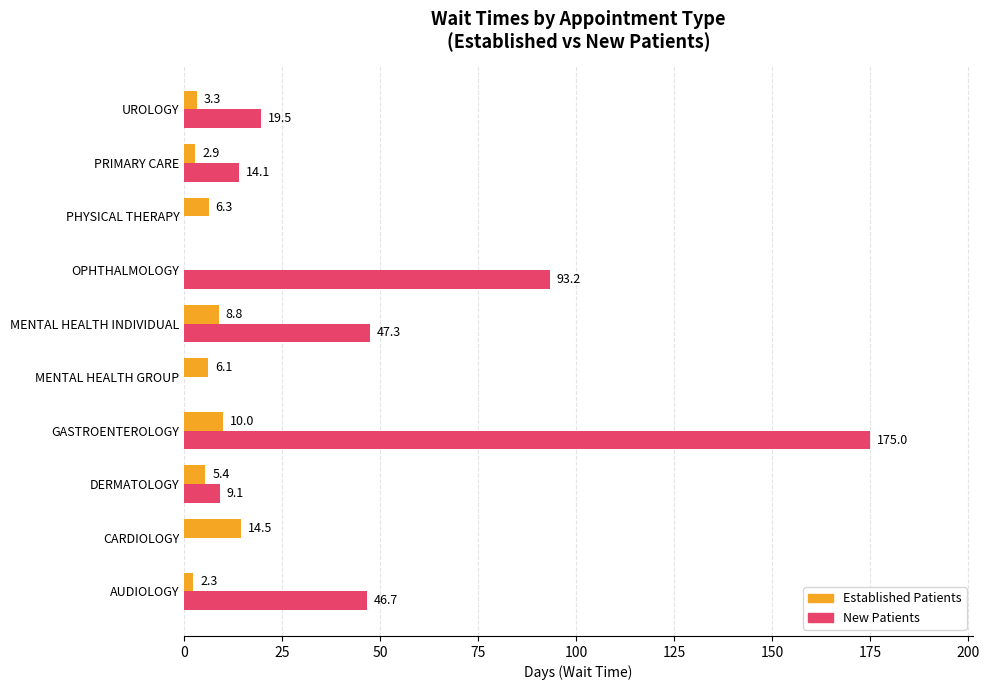

Which category has the highest value across all series?

GASTROENTEROLOGY